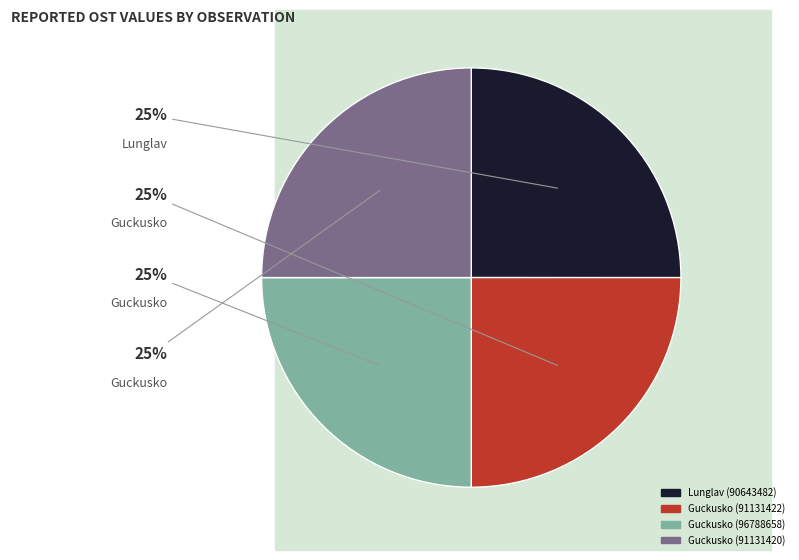

The Guckusko (96788658) slice represents 11% of the pie. True or false?

False